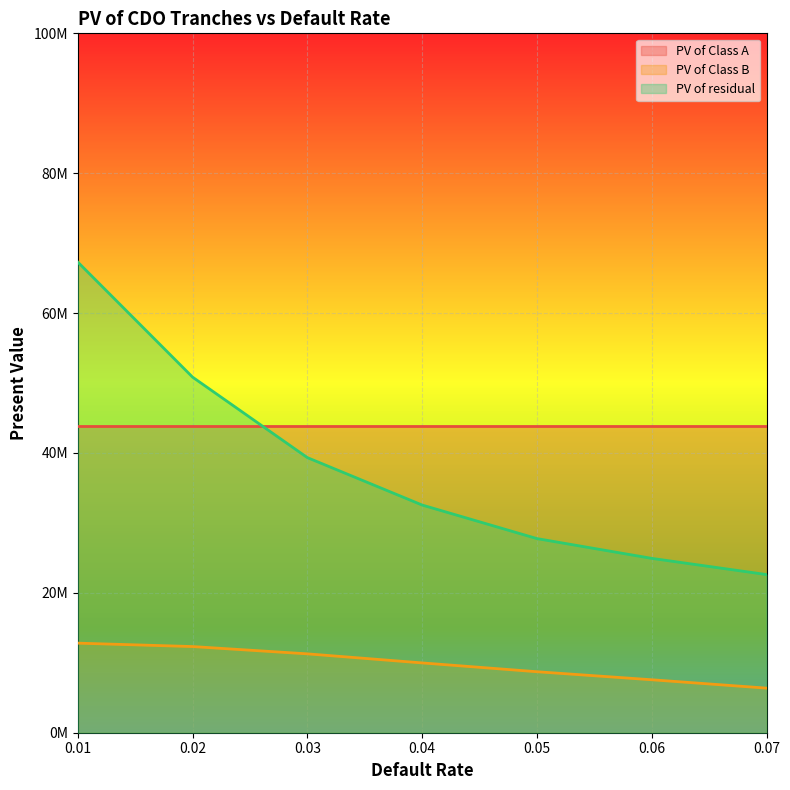

What is the minimum value for PV of Class B?

6376841.5